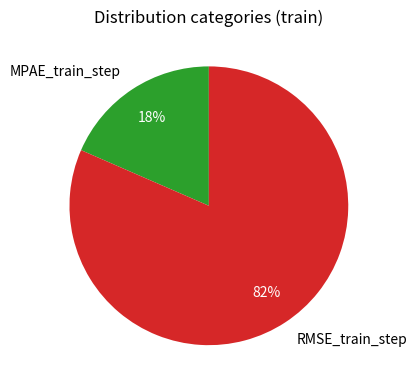

Combined, do MPAE_train_step and RMSE_train_step account for over 50%?

Yes